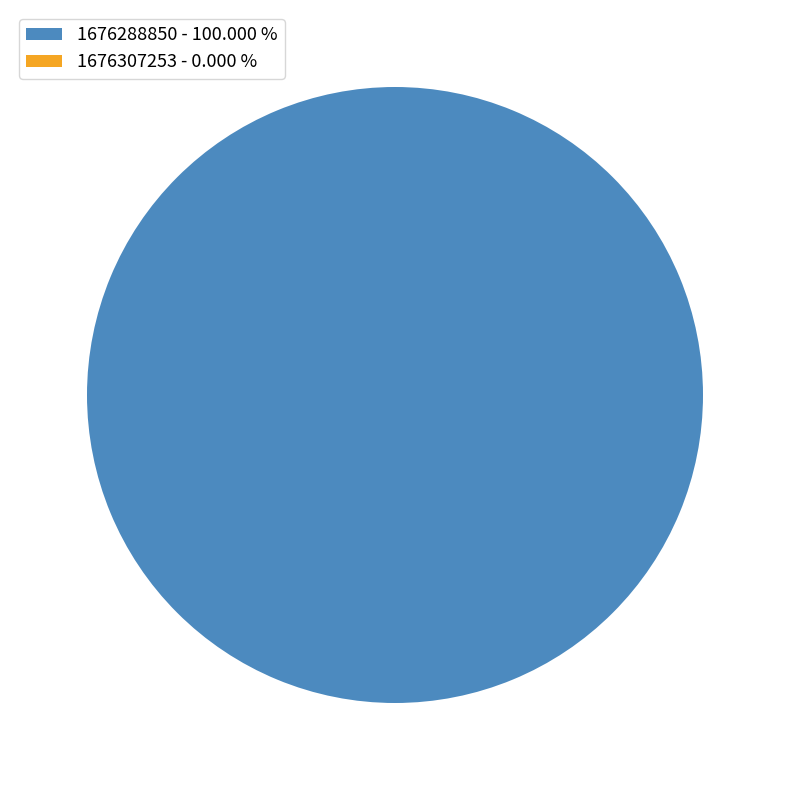

To the nearest percent, what is the difference between the 1676307253 and 1676288850 slice percentages?

100%